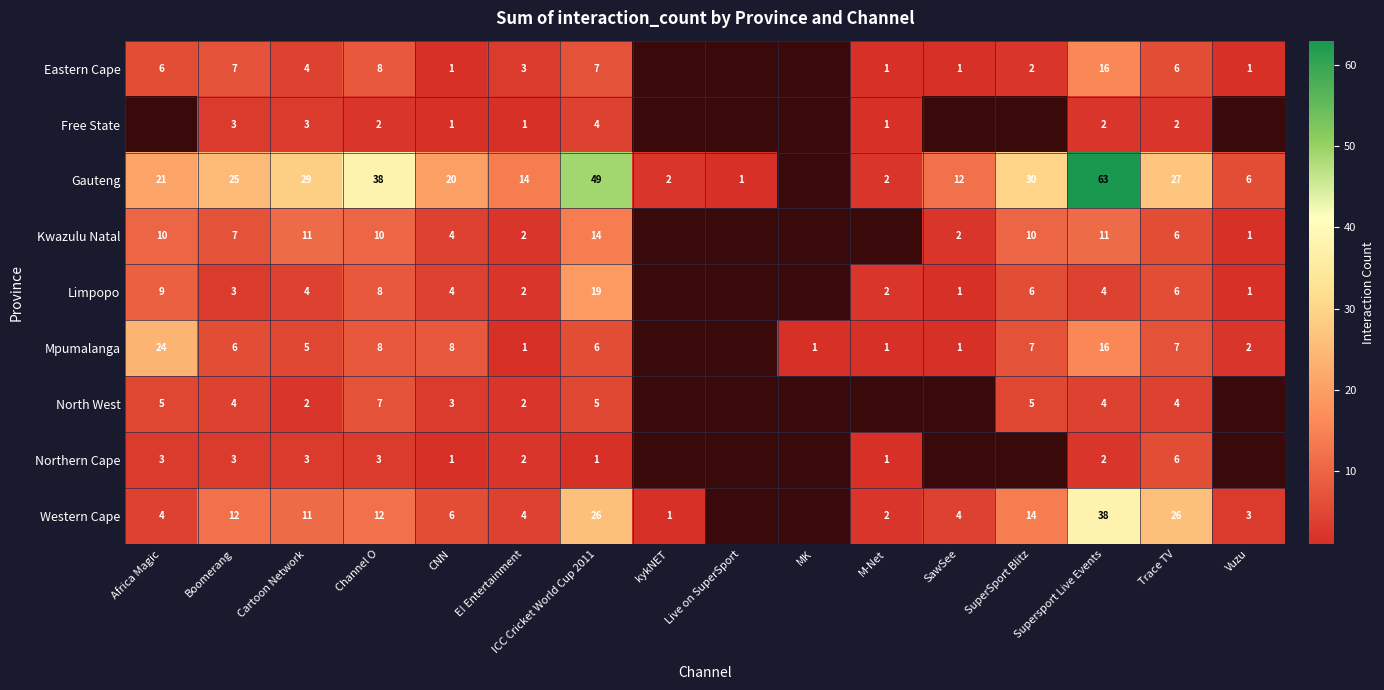

What is the difference between the Kwazulu Natal values at Cartoon Network and CNN?

7